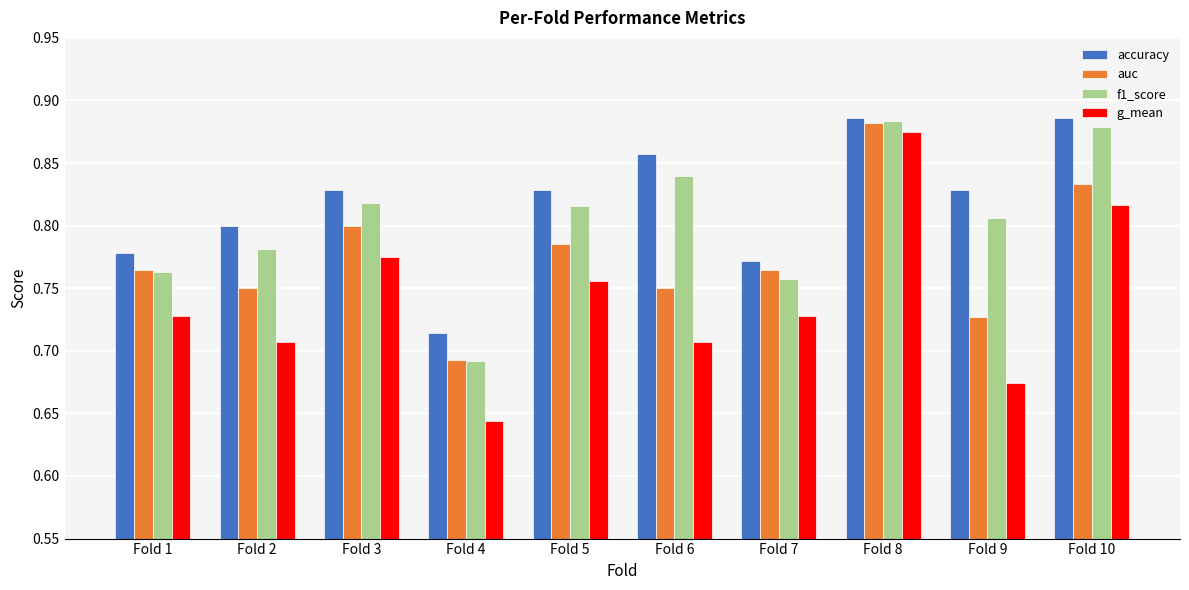

List the series in order of their overall mean, lowest first.

g_mean, auc, f1_score, accuracy